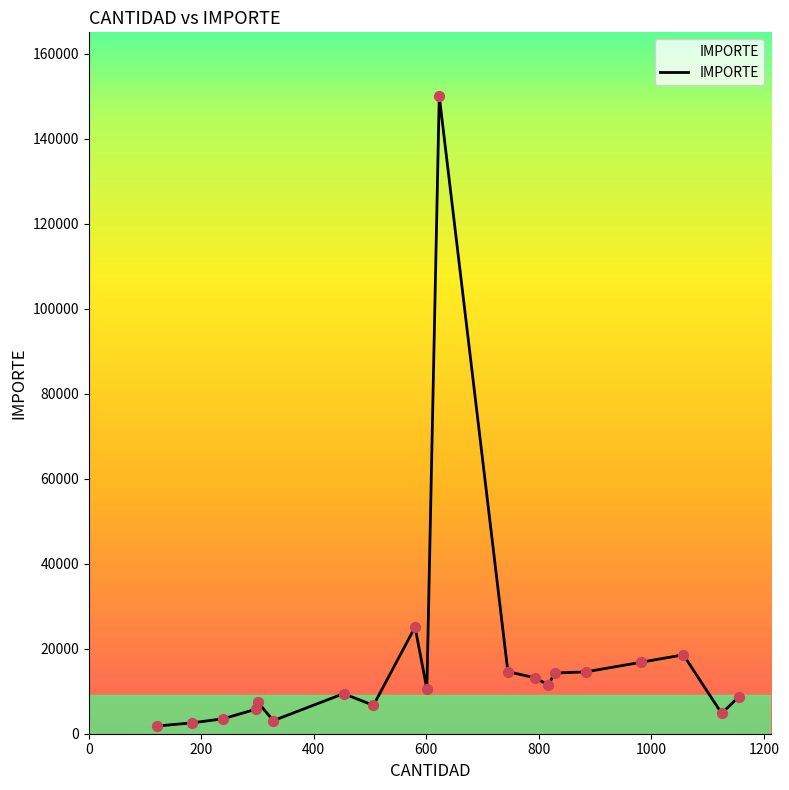

What is the maximum value shown in the chart?

149984.2